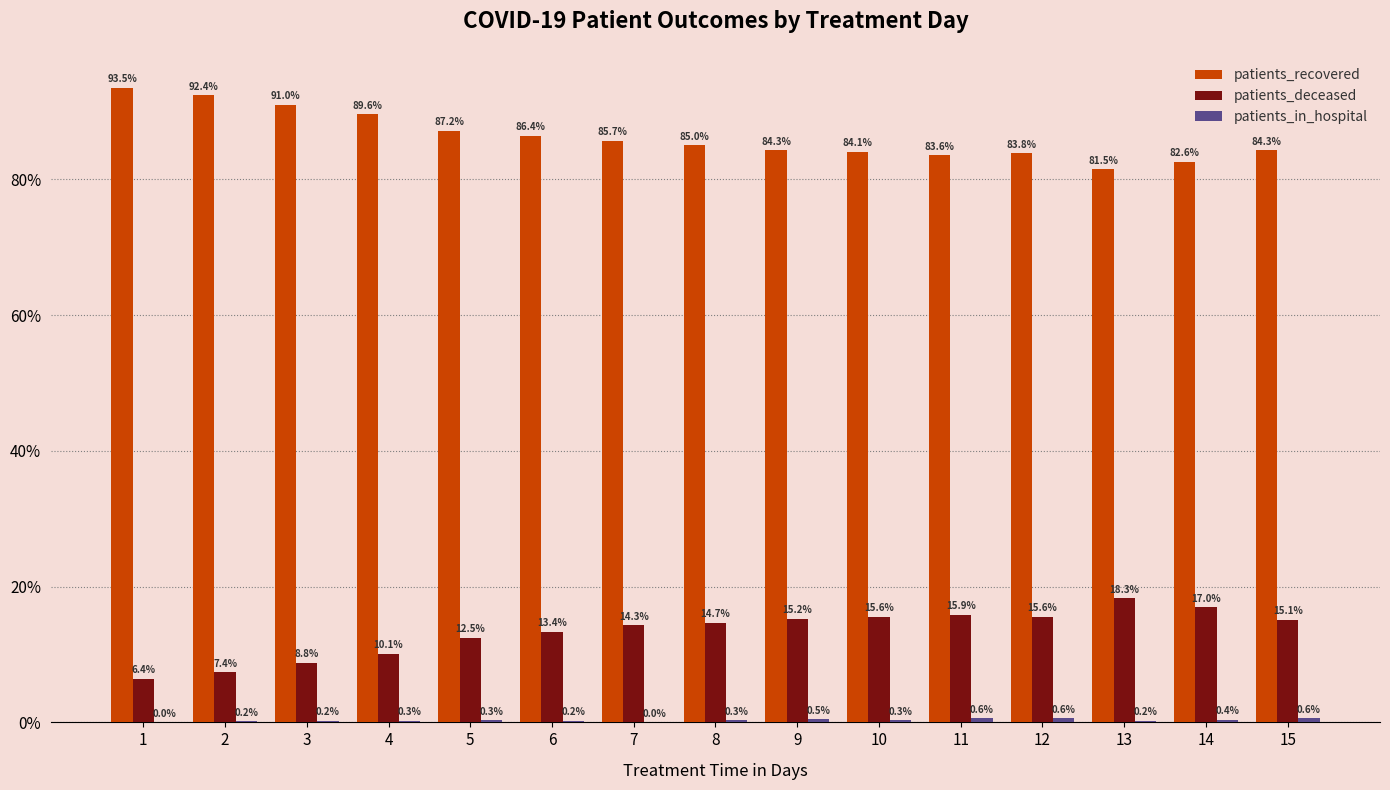

True or false: patients_deceased has a value of 15.2 at 9.

True